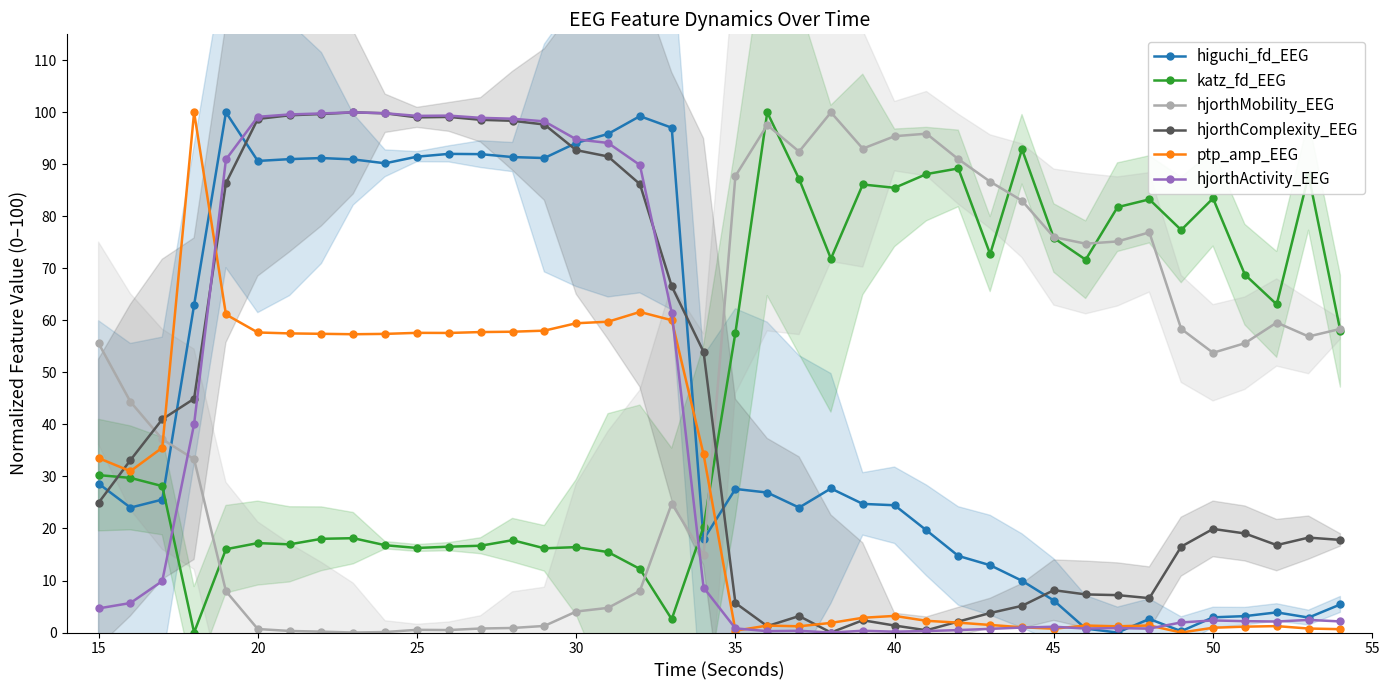

The hjorthMobility_EEG series shows 120.4 at 35. True or false?

False